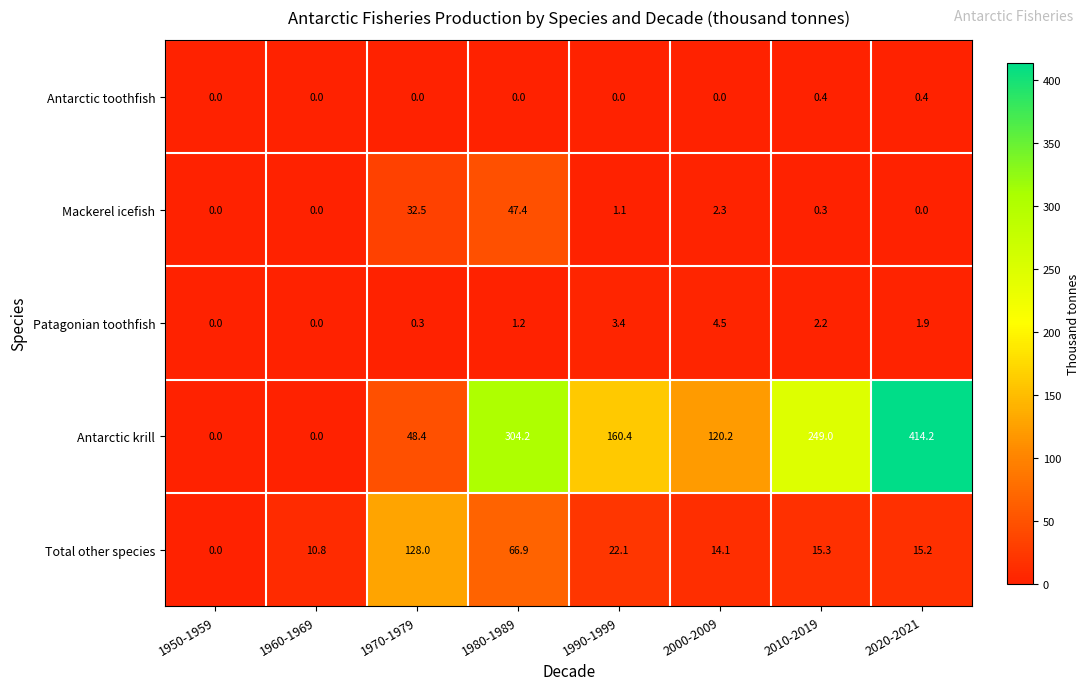

Which category has the highest value across all series?

2020-2021